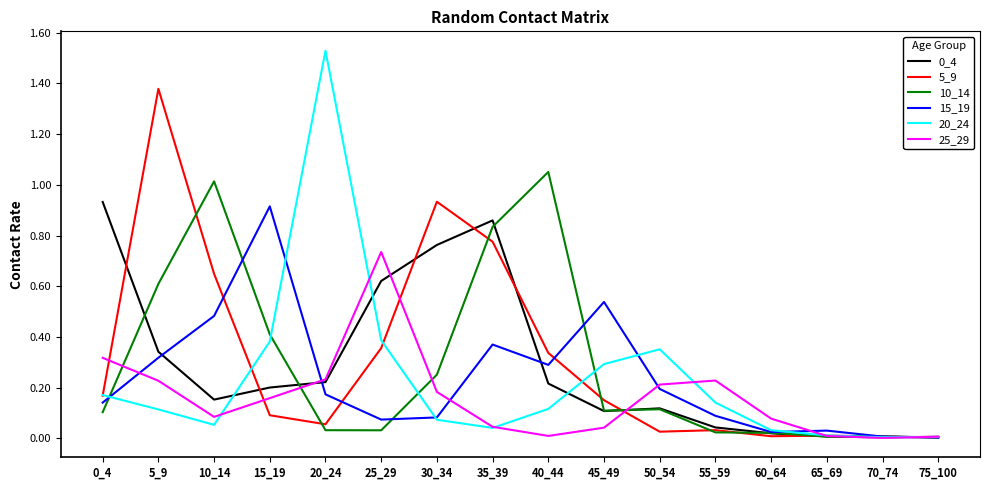

Which category has the highest value in the 10_14 series?

40_44